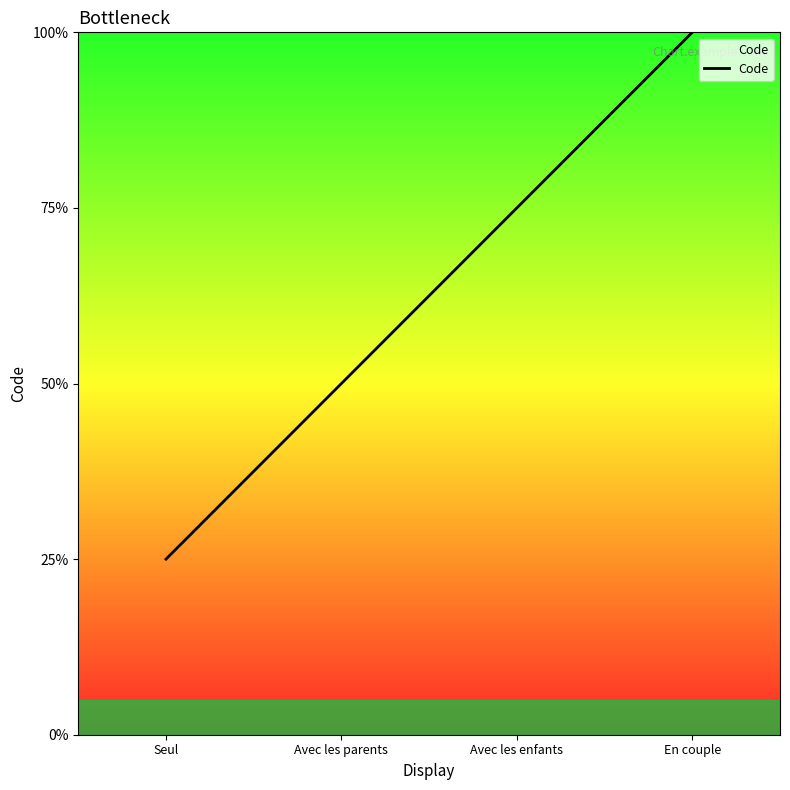

Which label corresponds to the largest value in the chart?

En couple